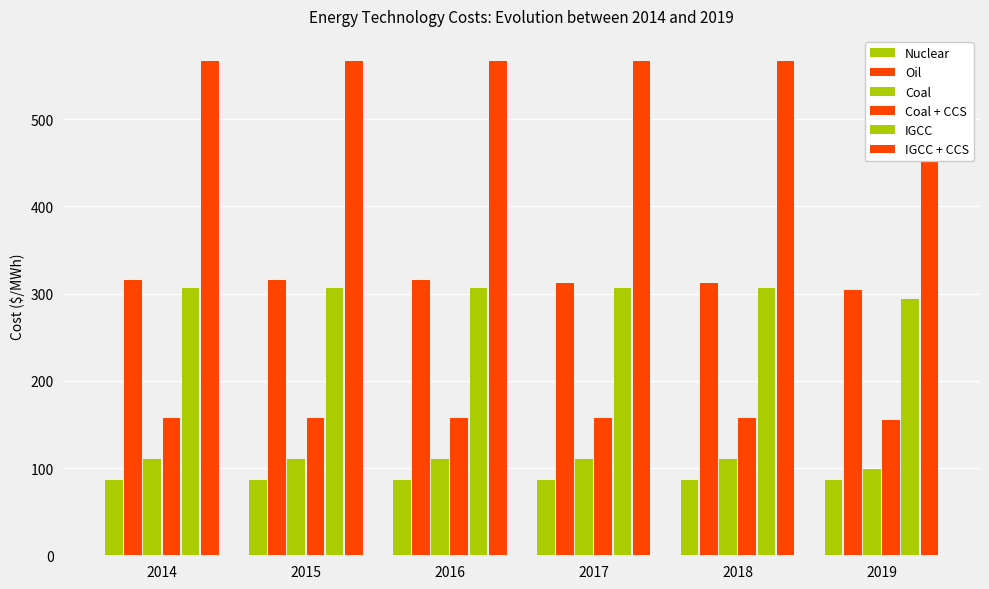

How many data points in Coal + CCS are less than 156?

1